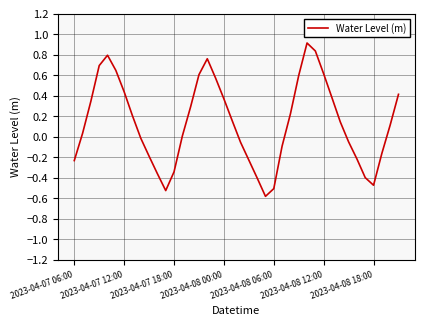

What is the maximum value shown in the chart?

0.9